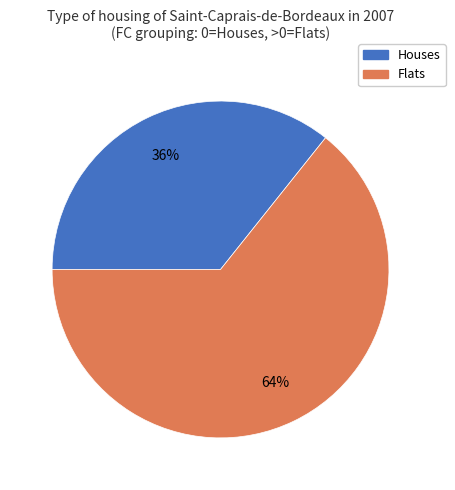

Does any single category account for the majority?

Yes